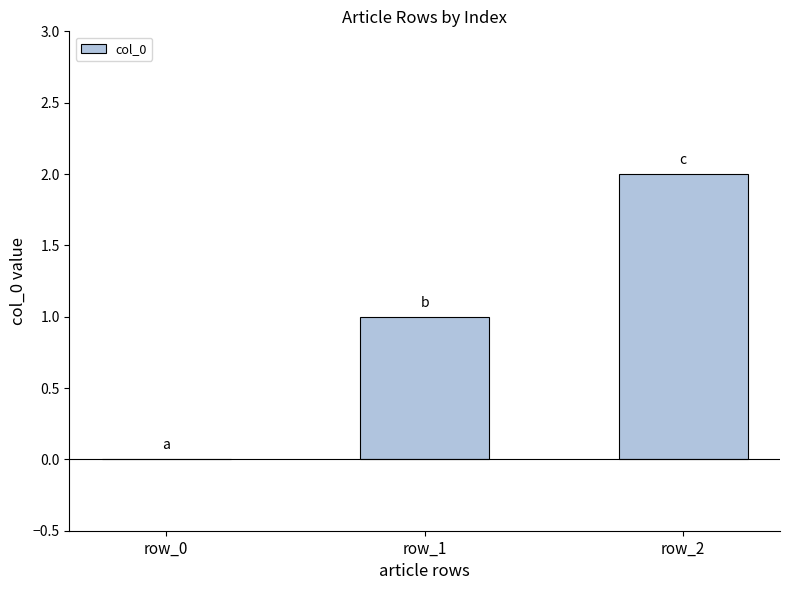

Between row_2 and row_1, which is larger?

row_2